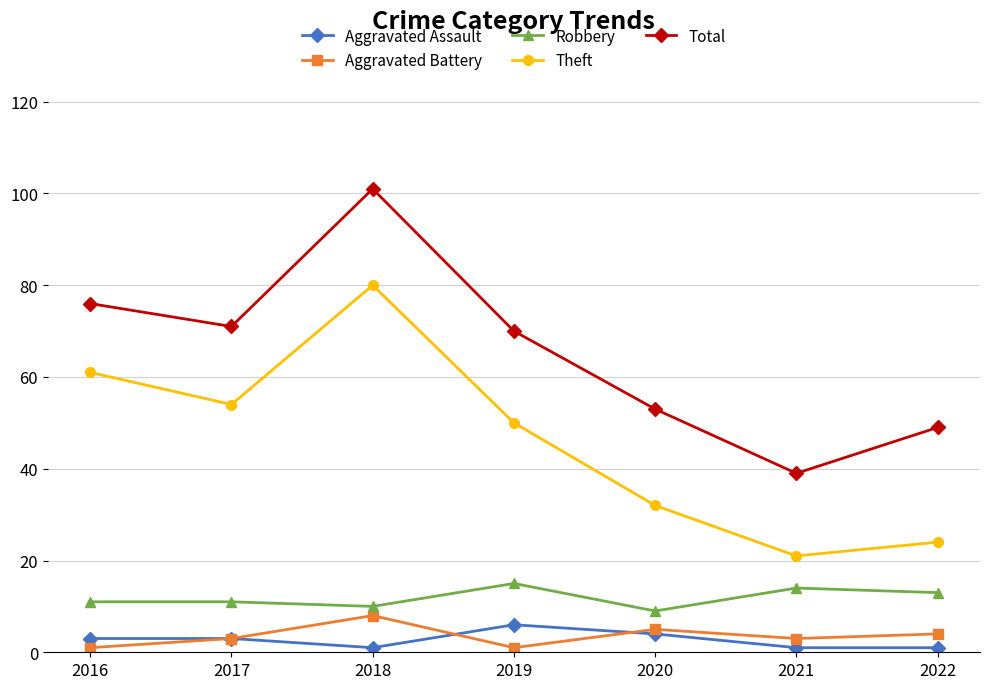

Reading right to left, transcribe all the data shown in this chart.

Aggravated Assault: 2022=1	2021=1	2020=4	2019=6	2018=1	2017=3	2016=3
Aggravated Battery: 2022=4	2021=3	2020=5	2019=1	2018=8	2017=3	2016=1
Robbery: 2022=13	2021=14	2020=9	2019=15	2018=10	2017=11	2016=11
Theft: 2022=24	2021=21	2020=32	2019=50	2018=80	2017=54	2016=61
Total: 2022=49	2021=39	2020=53	2019=70	2018=101	2017=71	2016=76